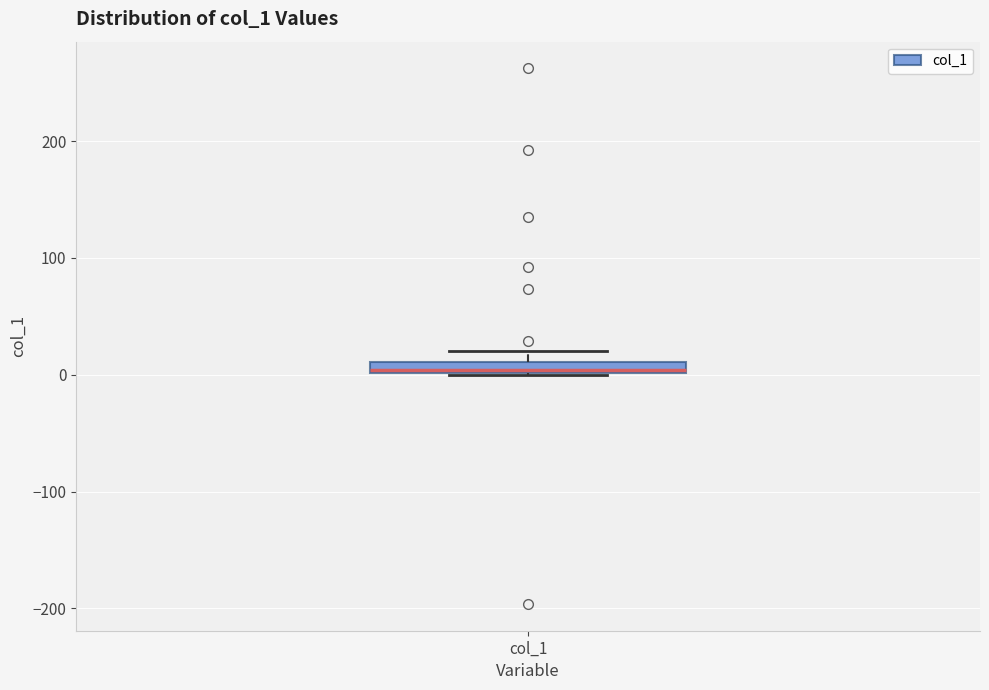

Where is the upper edge of the box for col_1 on the y-axis? The values are not printed on the chart, so give them approximately, as read against the axis.

10